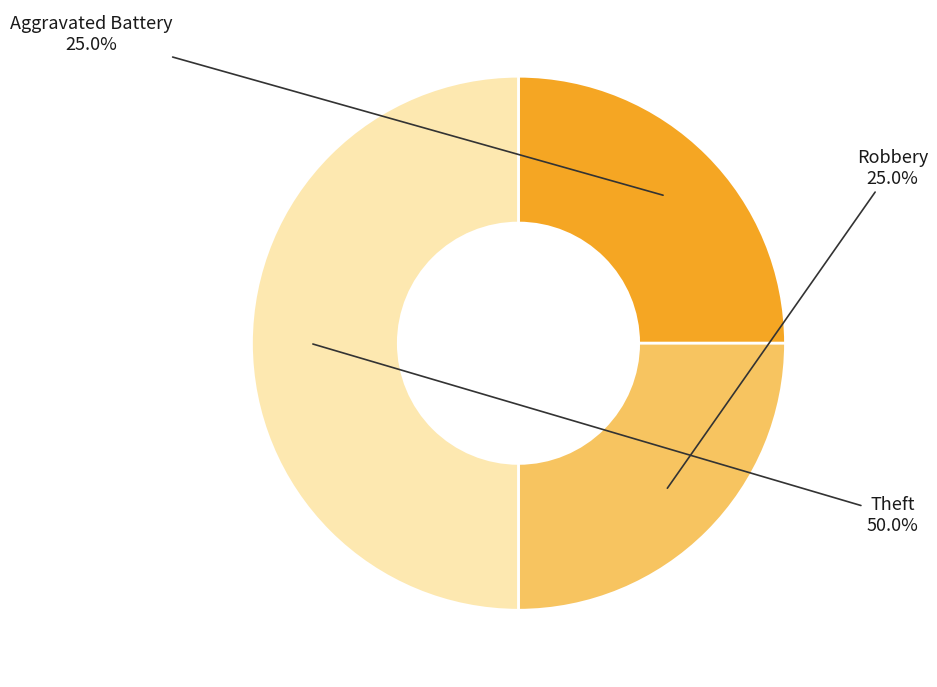

How many segments does this pie chart have?

3